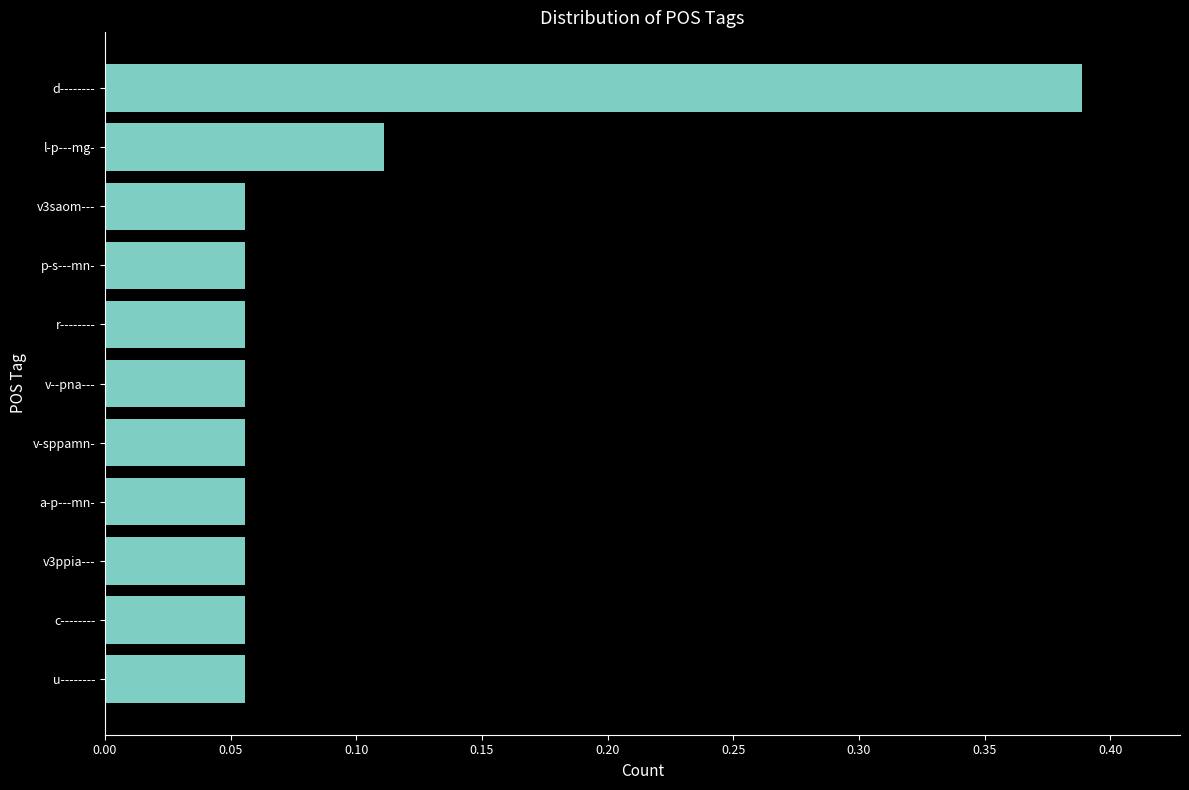

The chart shows a value of 0.2 at l-p---mg-. True or false?

False